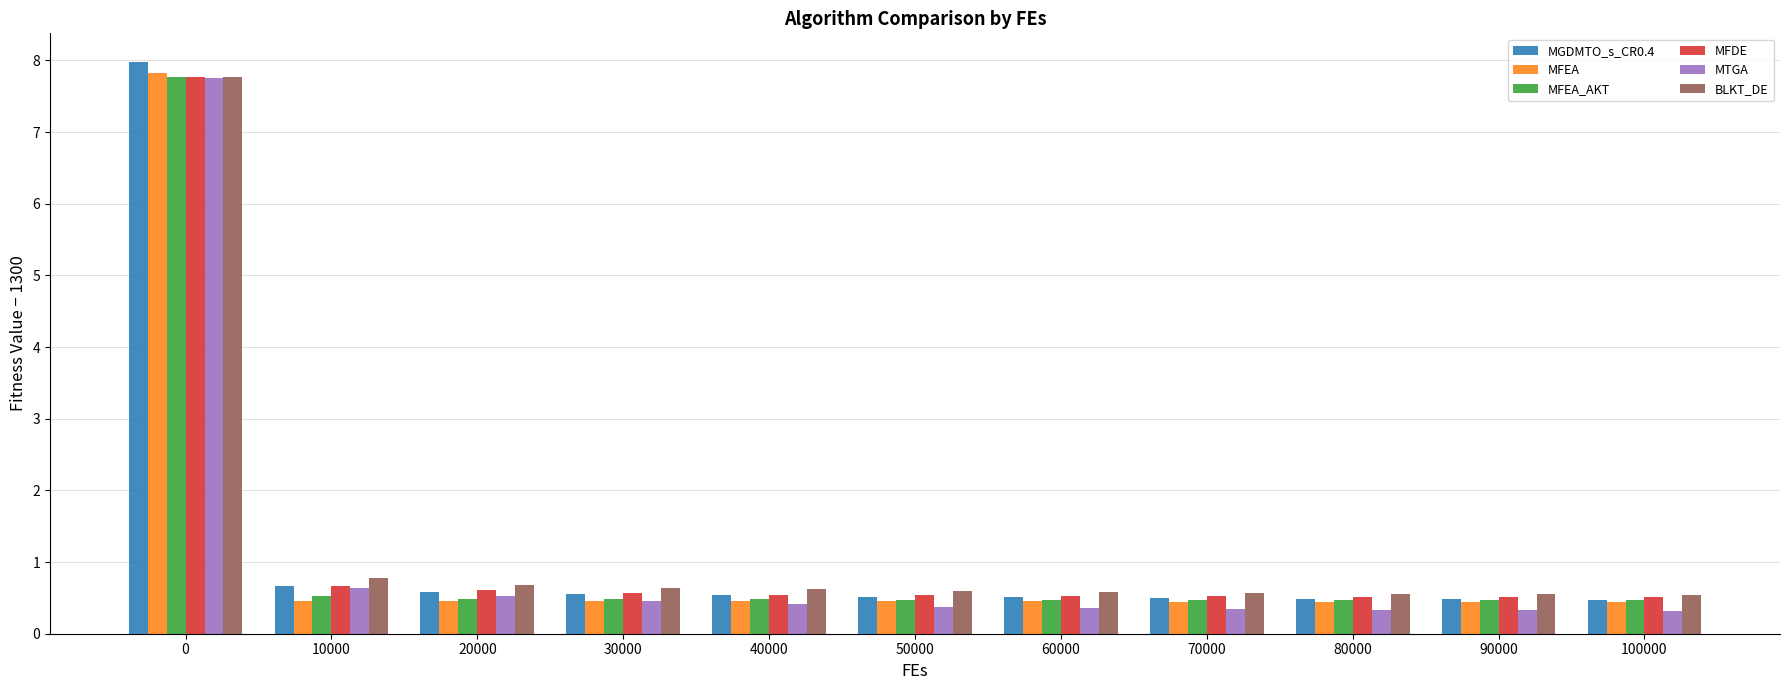

What is the value of the MFEA bar at the 11th from the left?

0.4